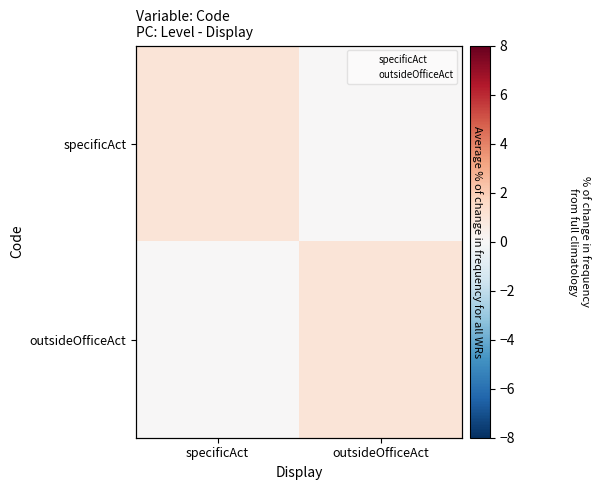

Is the value of specificAct at outsideOfficeAct greater than the value of outsideOfficeAct at specificAct?

No